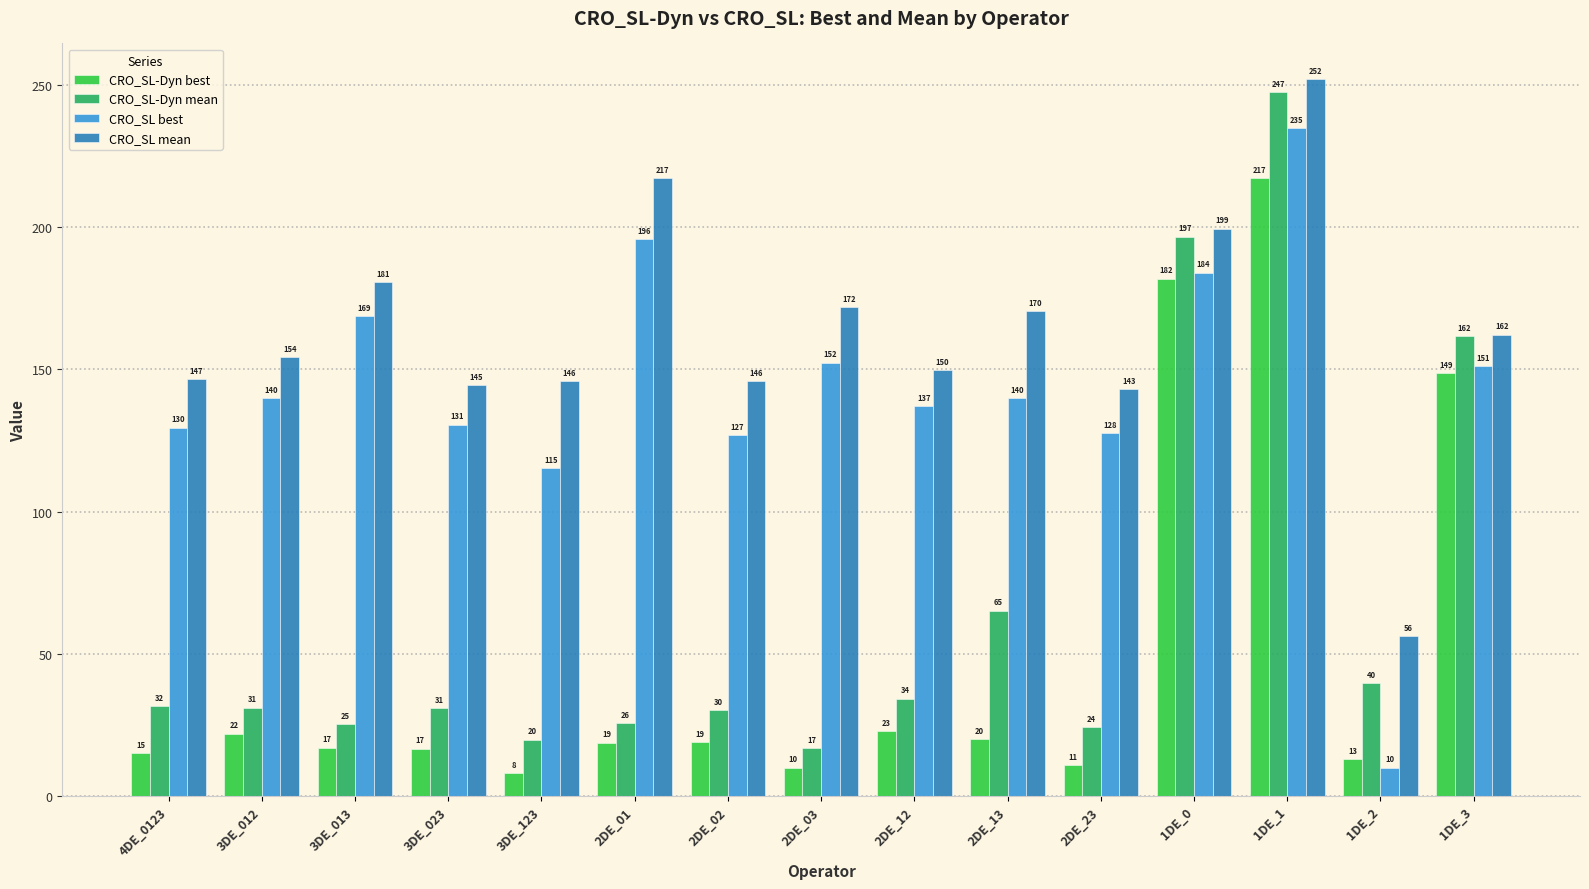

What is the approximate value of CRO_SL-Dyn best at 1DE_0?

181.9